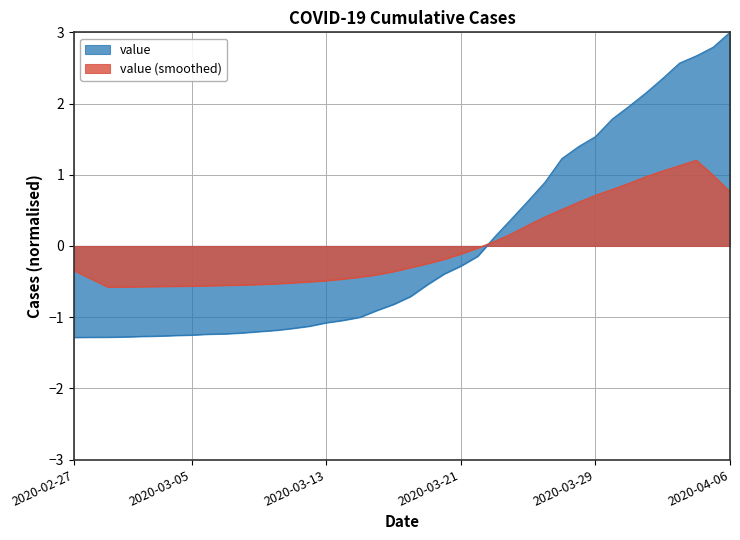

The chart shows a value of -0.7 at 2020-03-18. True or false?

True